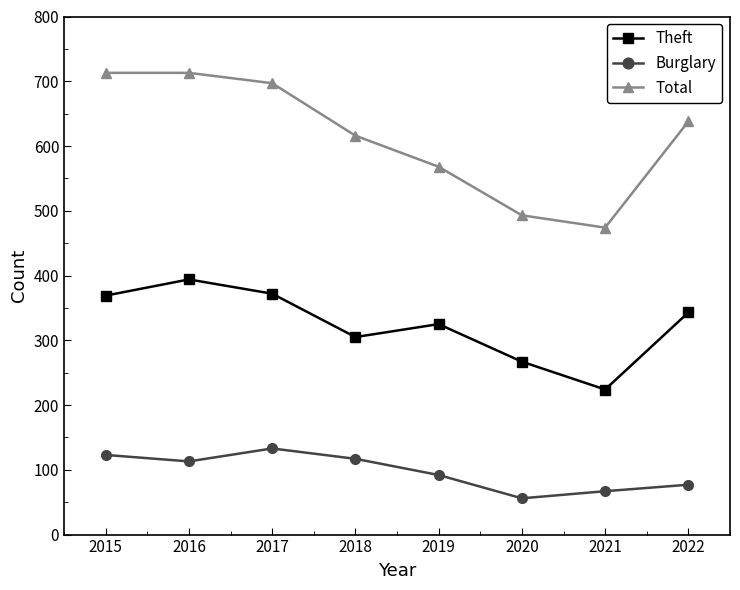

Rank the series at 2022 from lowest to highest value.

Burglary, Theft, Total